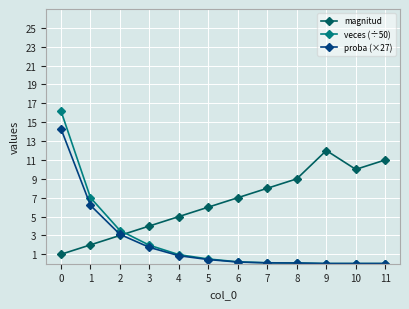

What are all the series names shown in the legend?

magnitud, veces (÷50), proba (×27)